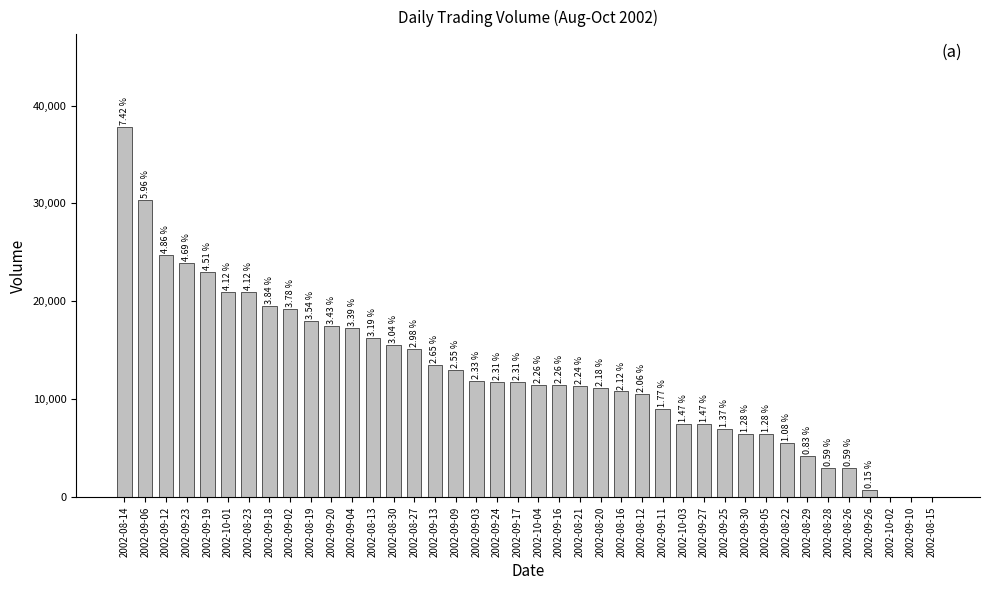

At which category does the chart reach its minimum across all series?

2002-10-02